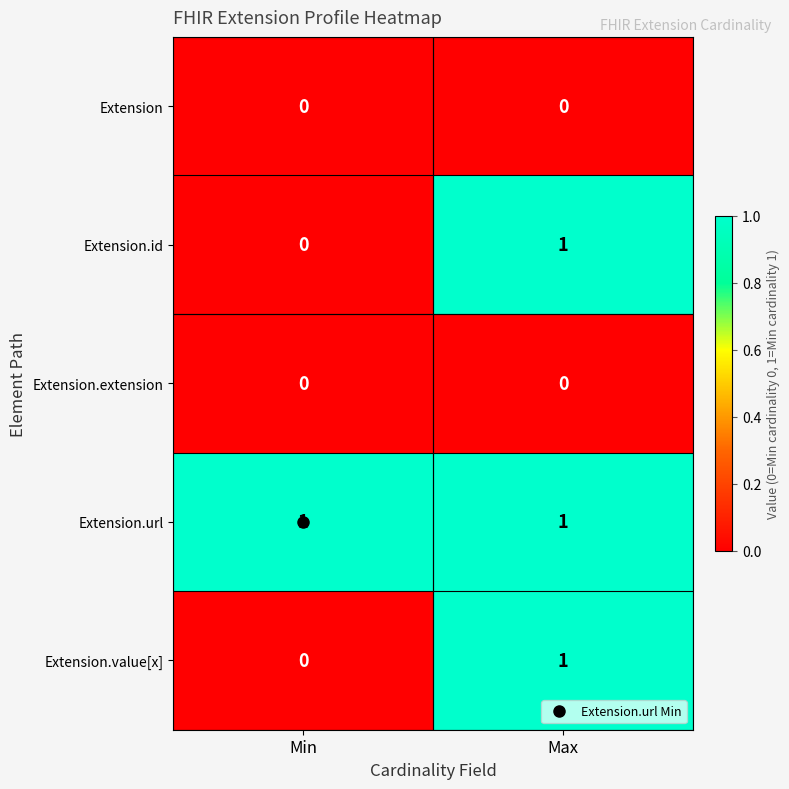

At which category is the sum across all series the highest?

Max